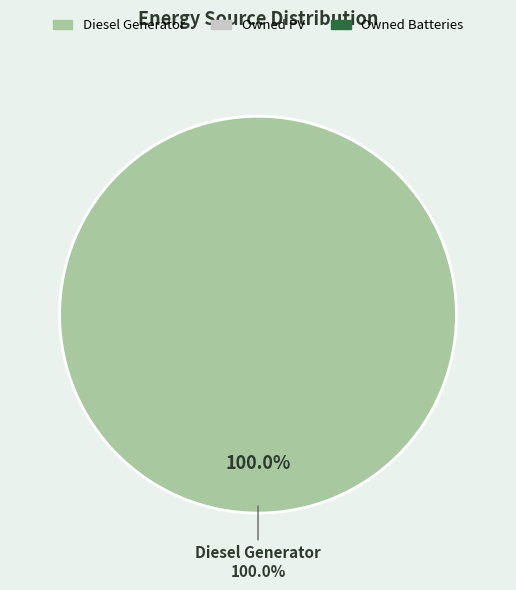

Which has a higher value, Owned PV or Owned Batteries?

Owned PV